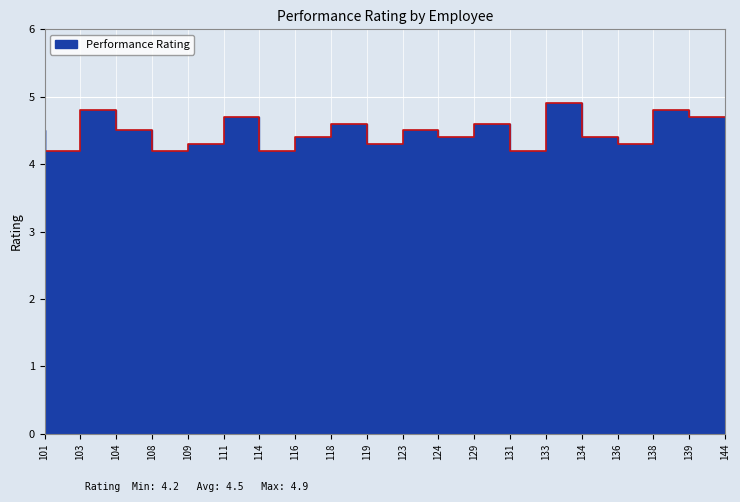

The chart shows a value of 7.0 at 103. True or false?

False